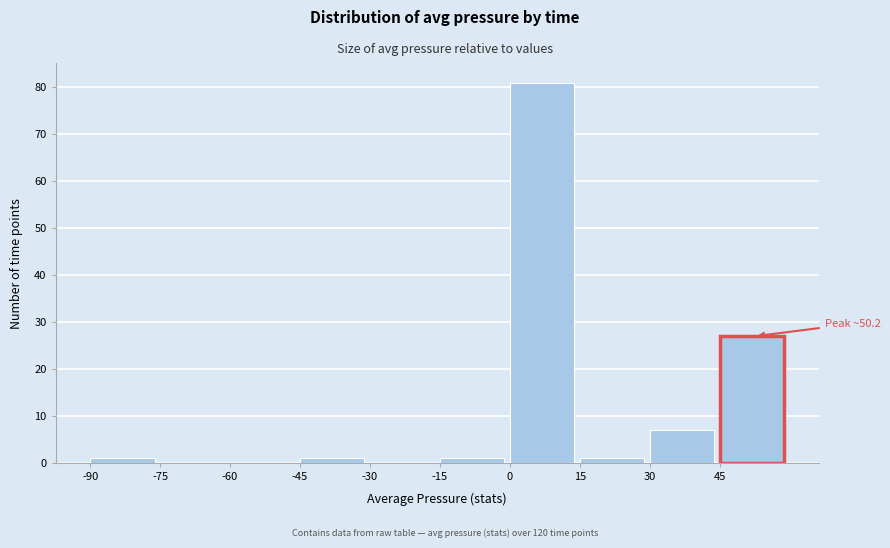

Which range on the x-axis has the tallest bar?

0 to 15